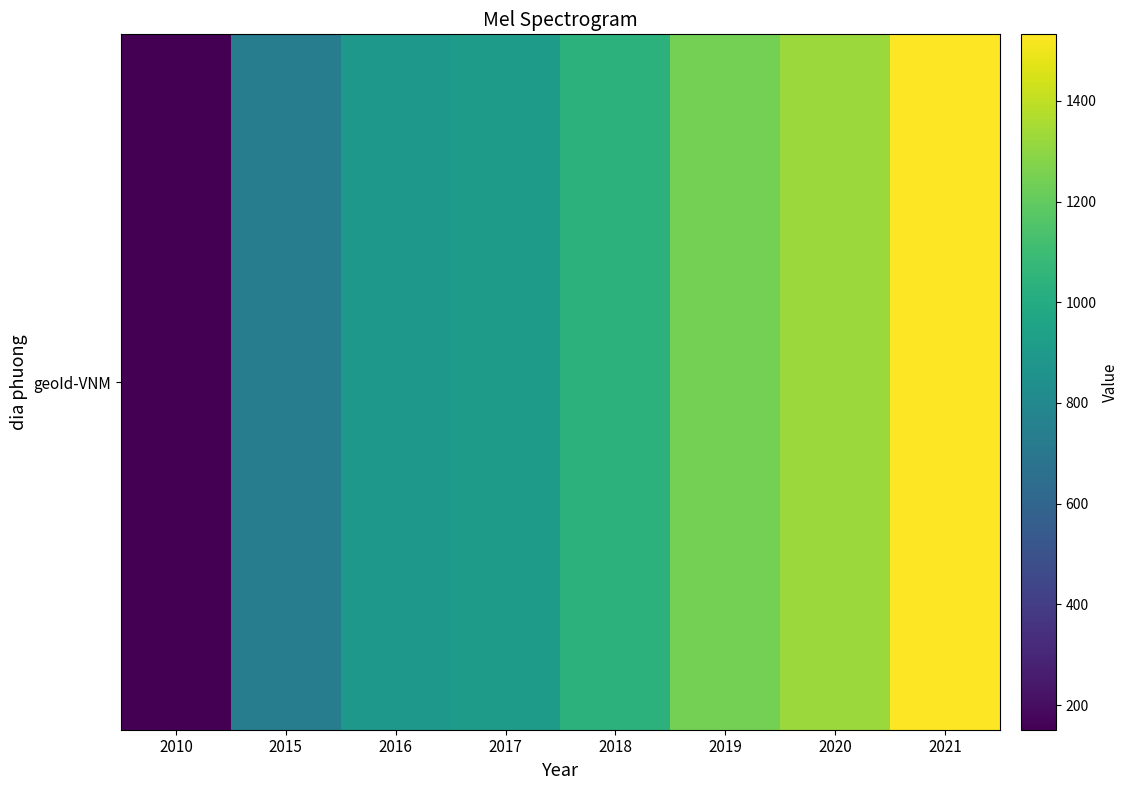

What is the maximum value shown in the chart?

1532